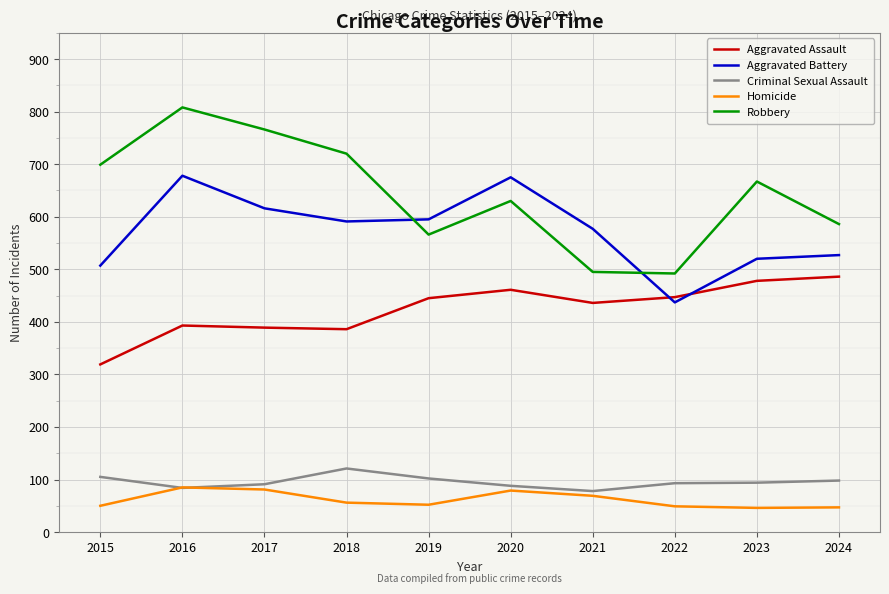

What is the sum of the Robbery values at 2019 and 2021?

1061